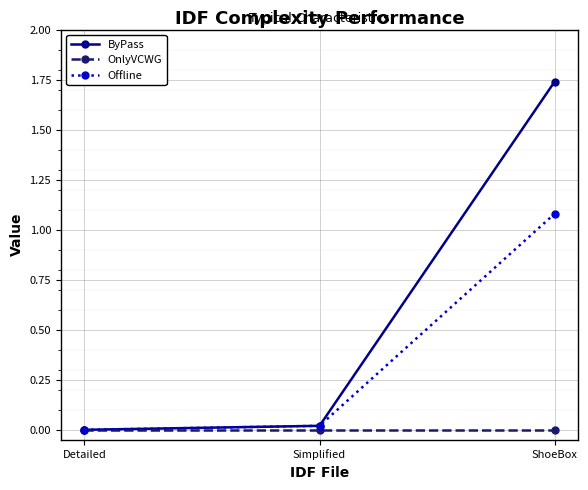

List the series in order of their overall mean, lowest first.

OnlyVCWG, Offline, ByPass